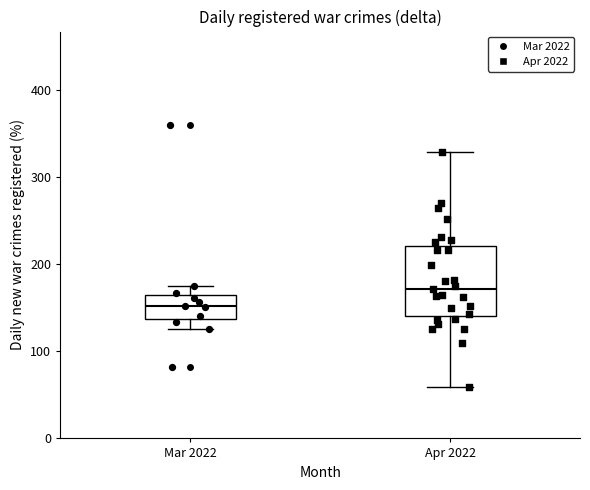

Which box is the tallest, from its lower edge to its upper edge?

Apr 2022